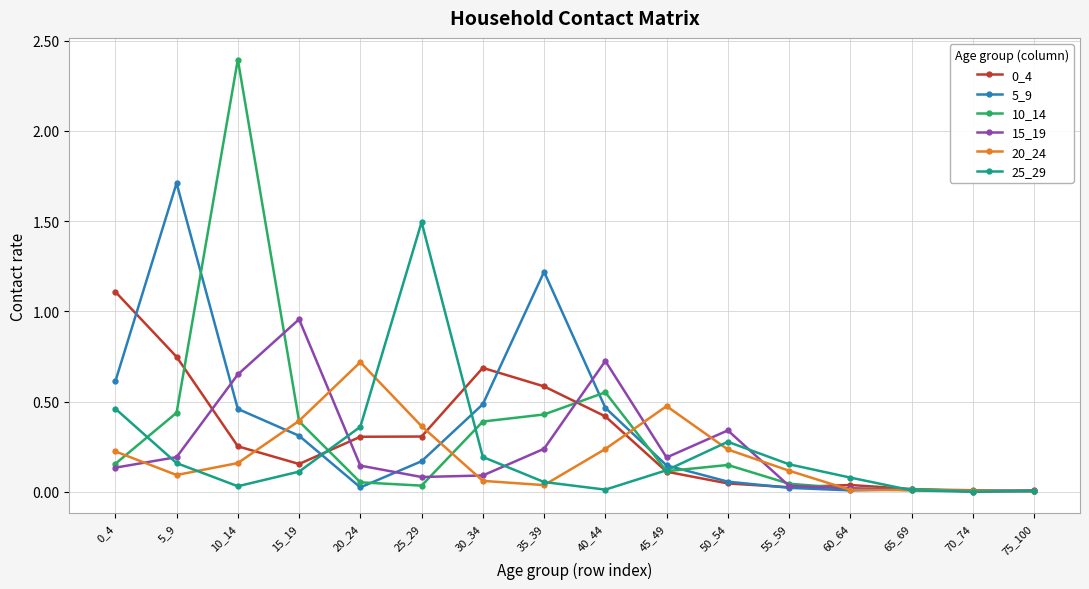

In 5_9, how many points are lower than both neighbors (excluding endpoints)?

2